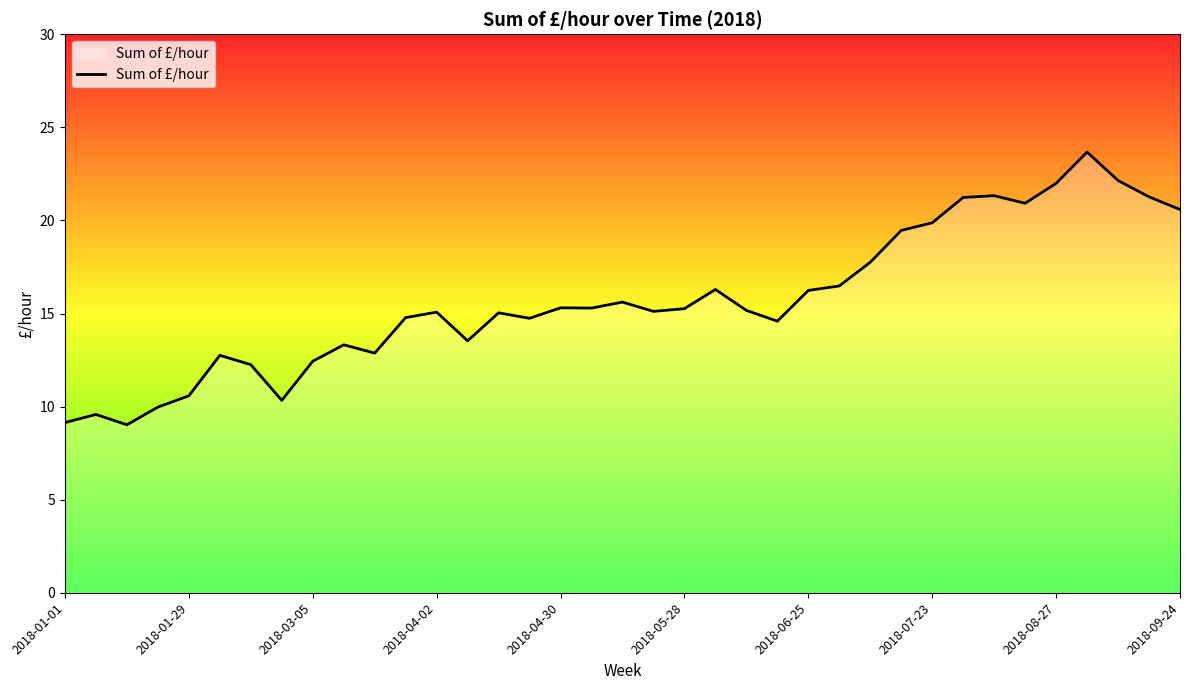

What is the maximum value shown in the chart?

23.7